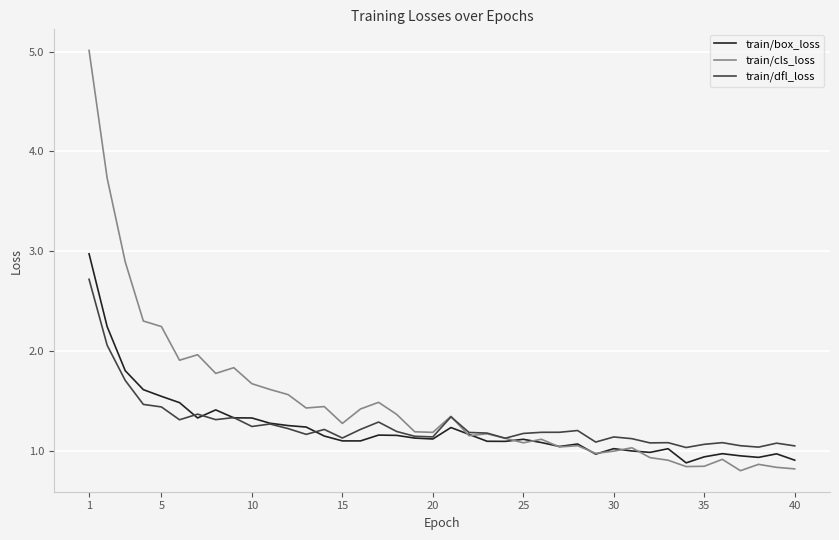

List the series in order of their peak value, highest first.

train/cls_loss, train/box_loss, train/dfl_loss